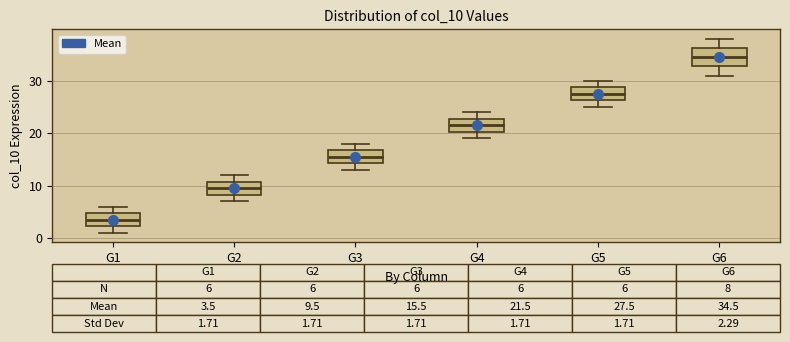

Which box's median line is the lowest?

G1